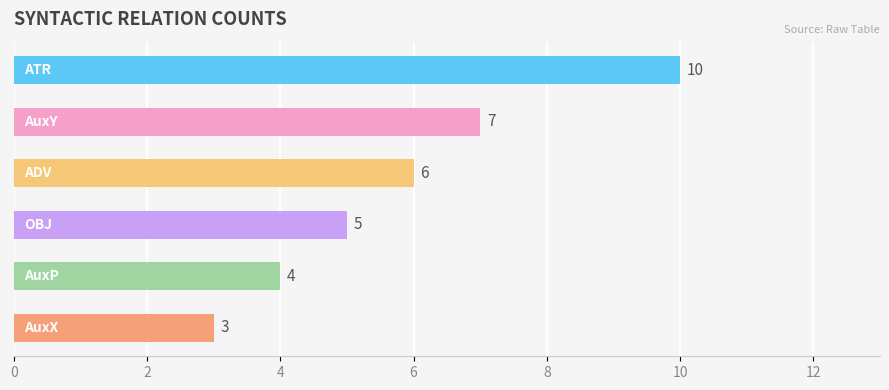

Reading bottom to top, extract all data points from this chart.

3	4	5	6	7	10